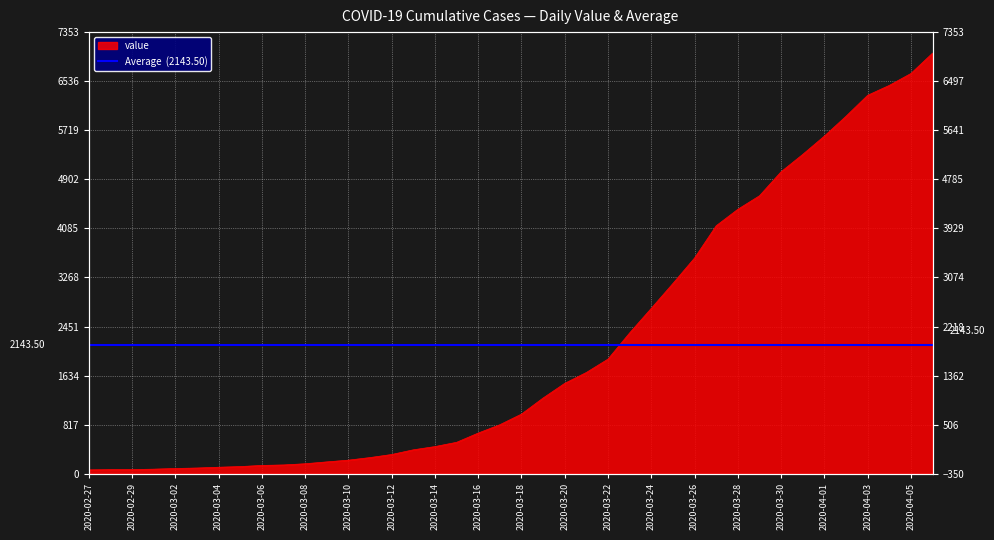

True or false: the data shows 237 at 2020-03-07.

False